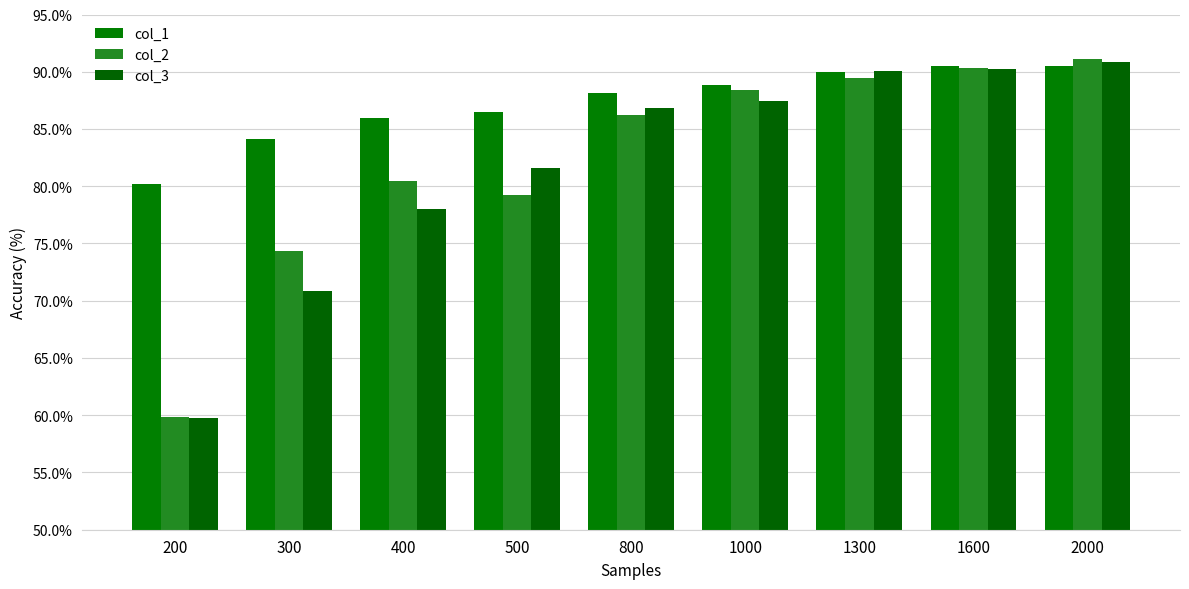

What is the difference between the maximum and minimum values in the col_1 series?

10.3